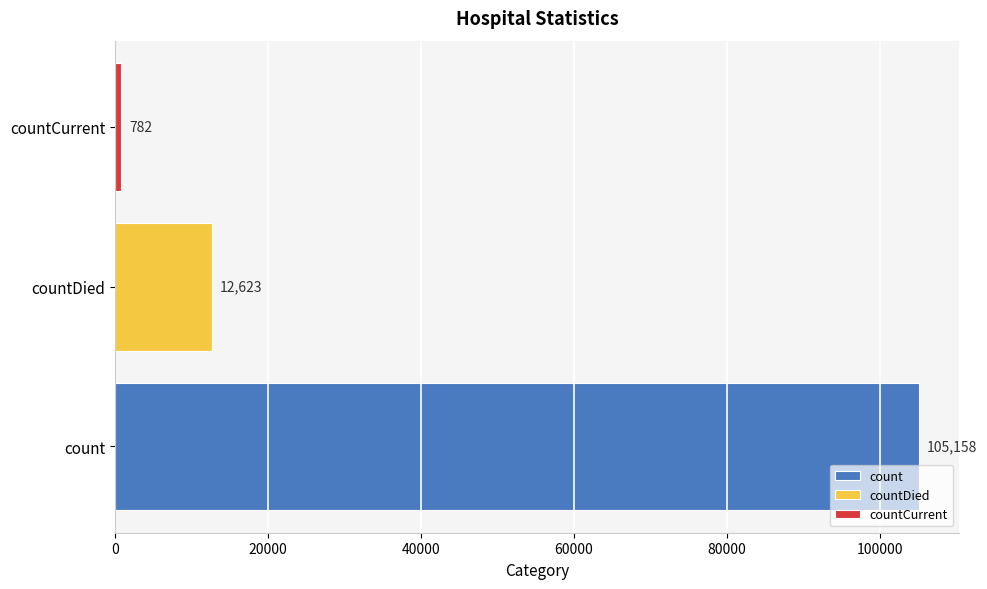

What is the maximum value shown in the chart?

105158